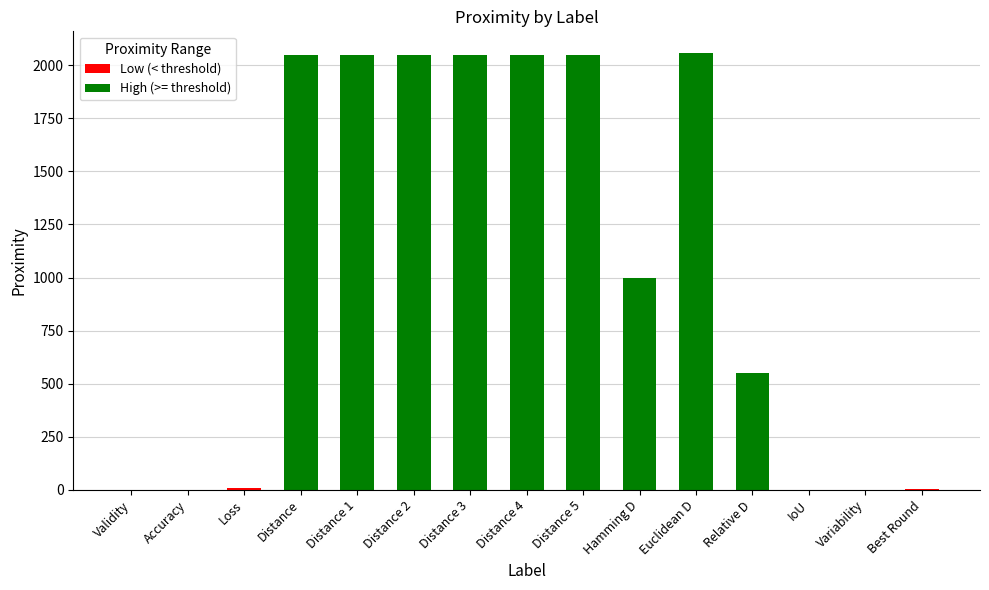

Reading left to right, extract all data points from this chart.

0.2	0.6	6.5	2047.0	2048.3	2047.7	2046.7	2047.5	2048.6	1000.0	2056.6	550.2	0.0	1.0	5.0